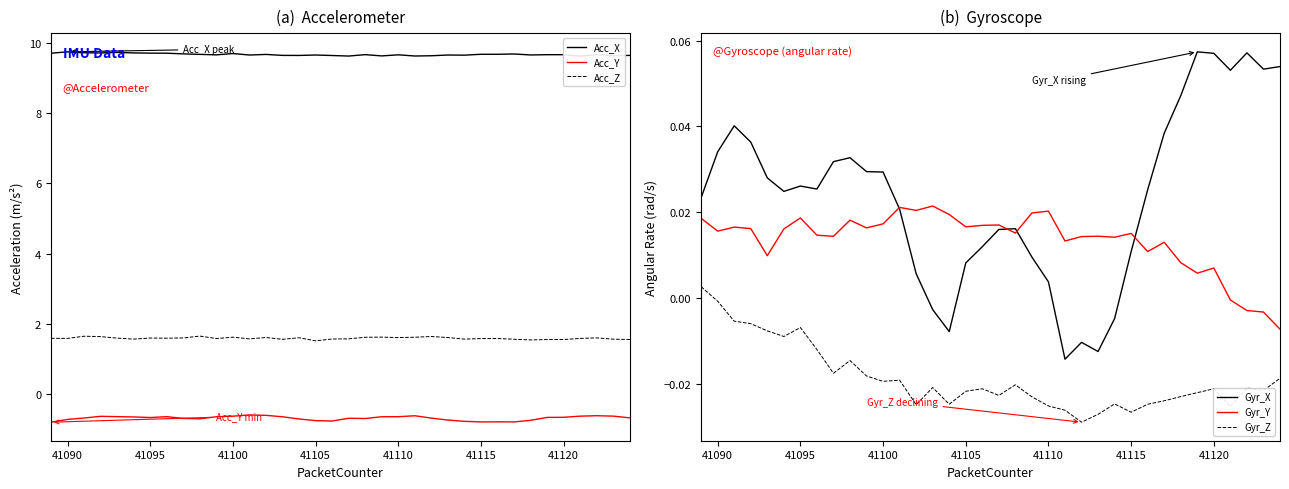

Is it true that Acc_Z equals 1.6 at 41090?

True